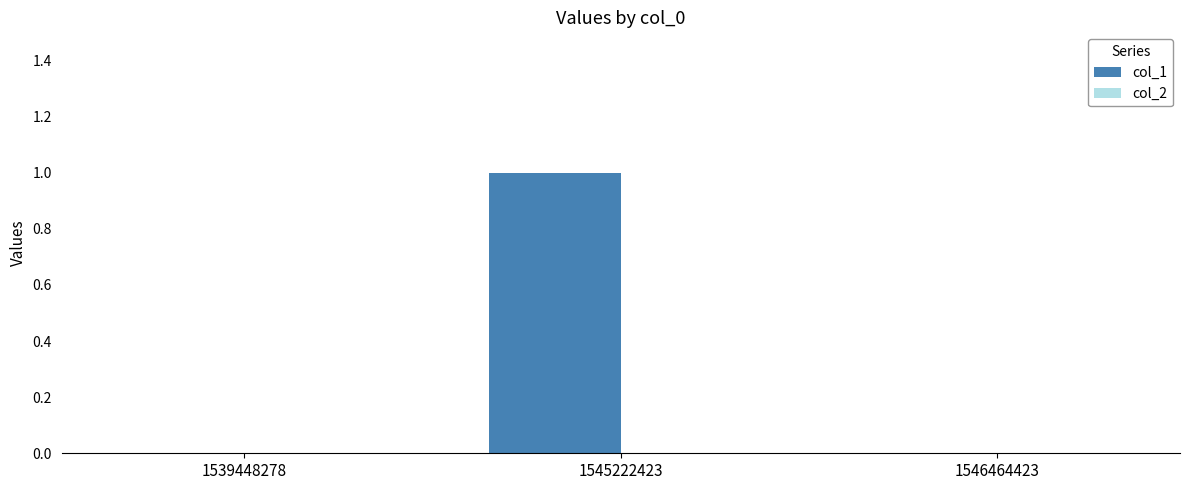

Reading left to right, list all the values displayed in this chart.

1539448278=0	1545222423=1	1546464423=0